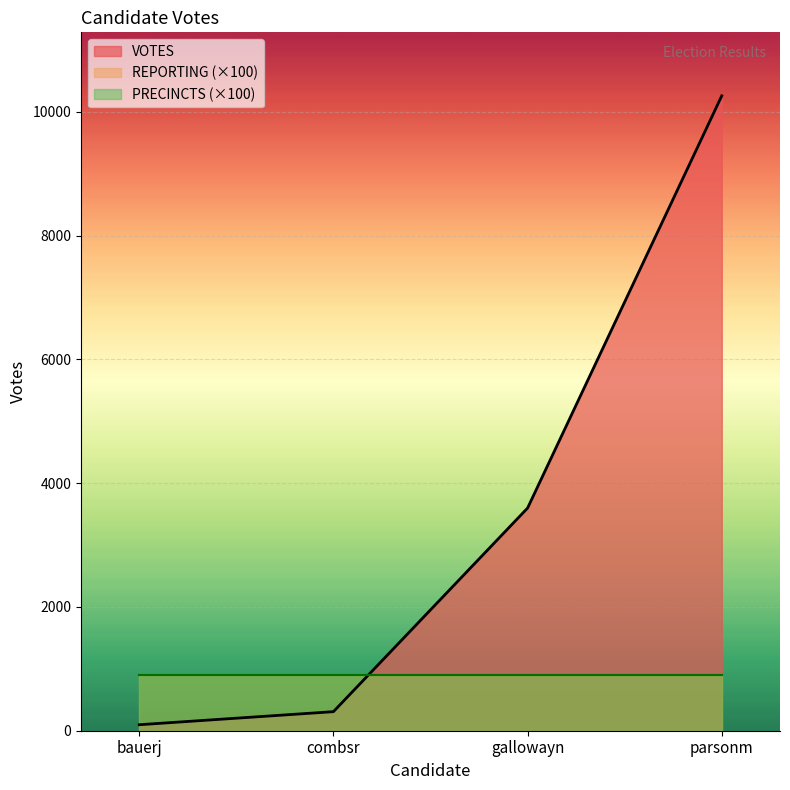

Between combsr and gallowayn, which is larger?

gallowayn